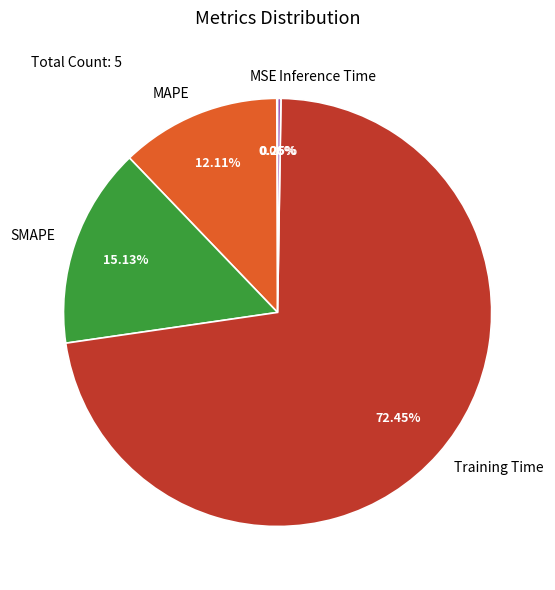

Which slice represents more than half of the pie?

Training Time